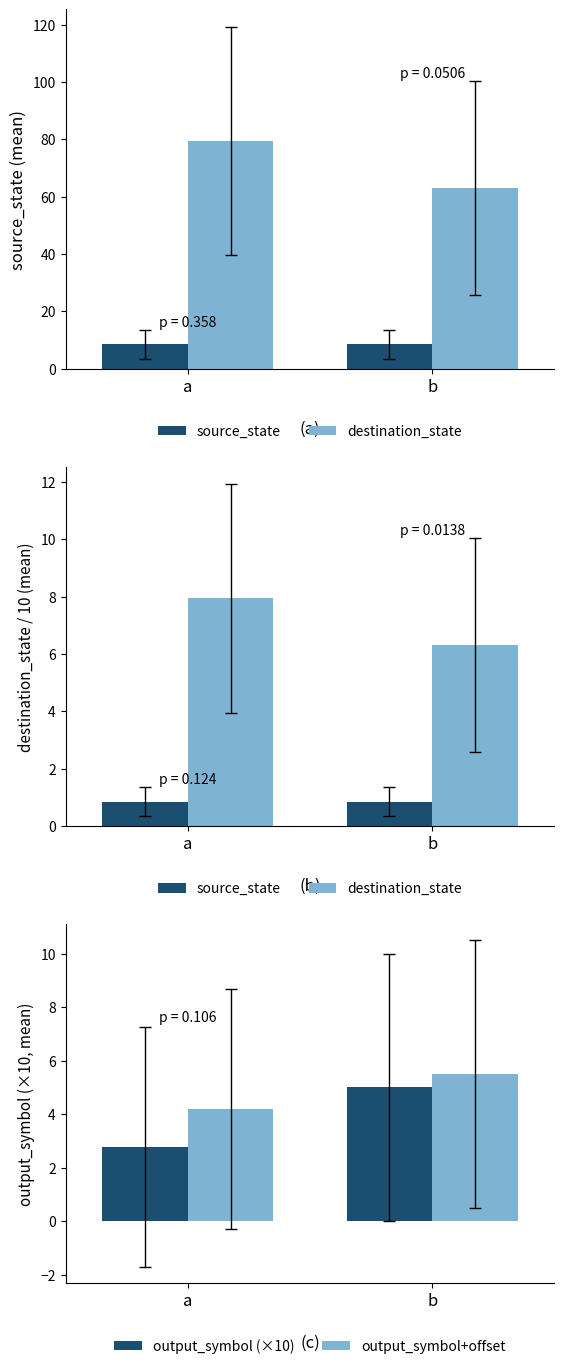

Rank the series at b from lowest to highest value.

source_state, output_symbol (×10), output_symbol+offset, destination_state